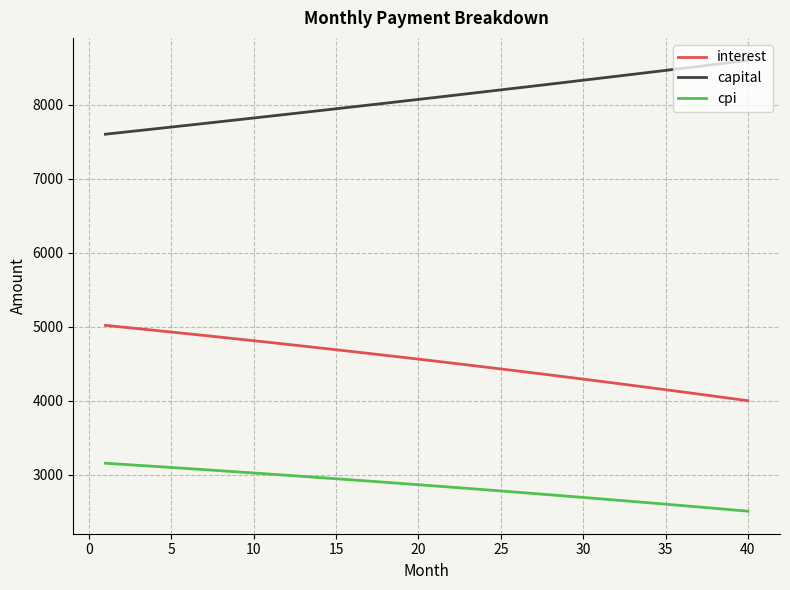

Rank the series by their average value, from lowest to highest.

cpi, interest, capital